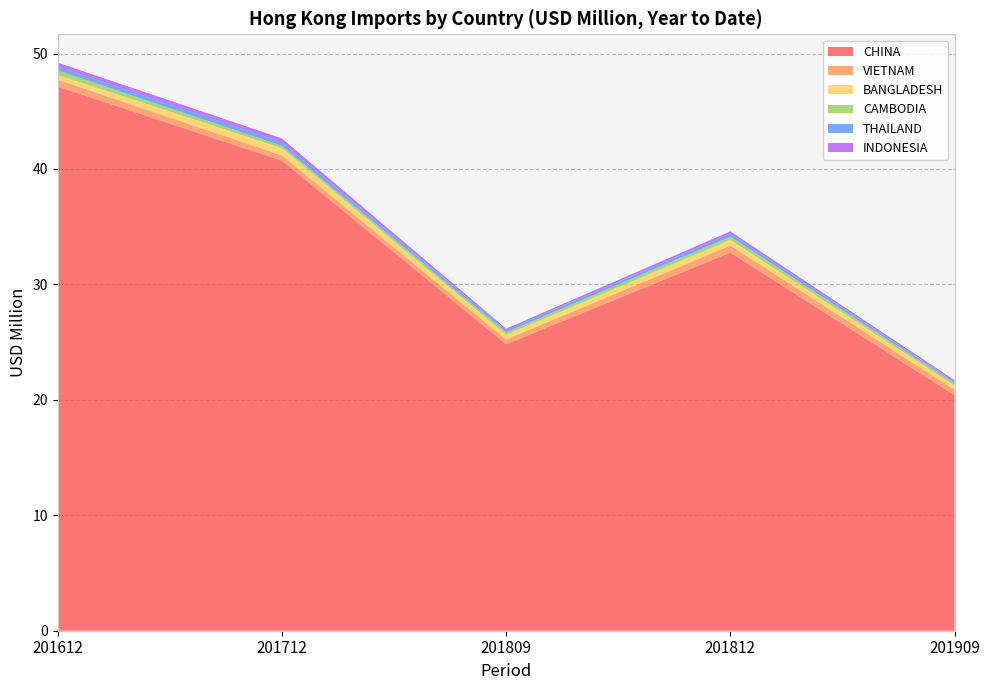

True or false: CHINA has a value of 20.4 at 201909.

True